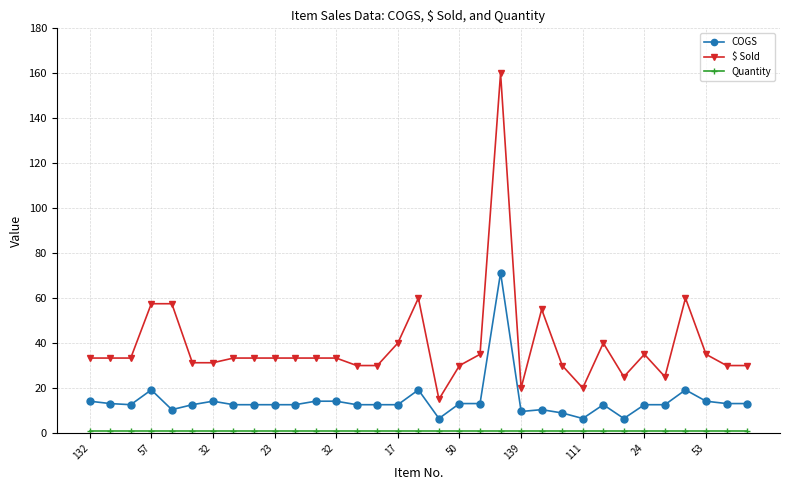

Which series has the largest range (max minus min)?

$ Sold